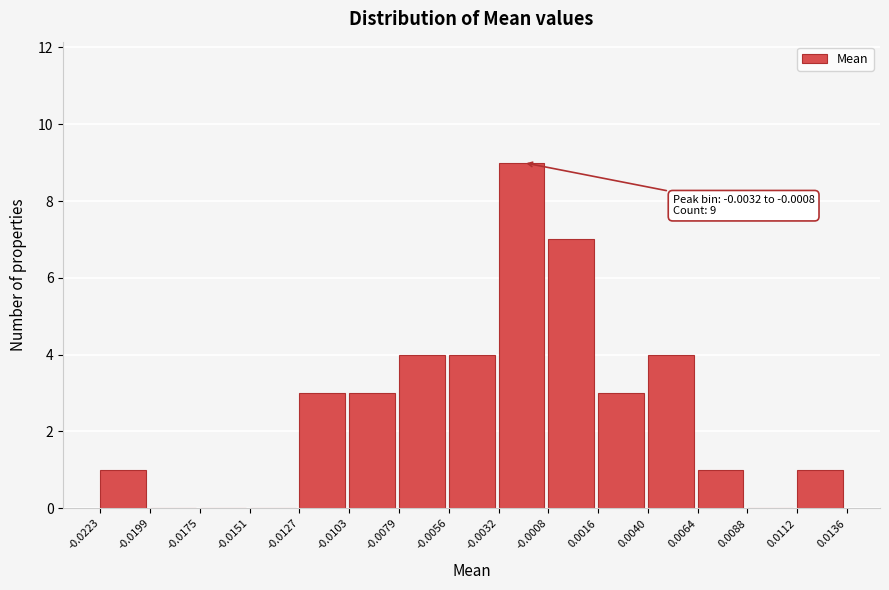

Over which range of the x-axis is the bar tallest?

-0.0032 to -0.0008